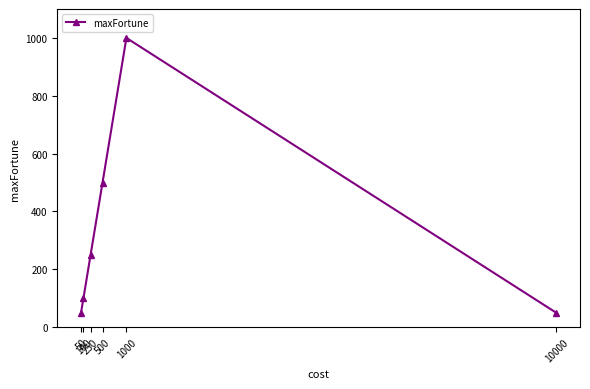

Does the chart have visible grid lines?

No